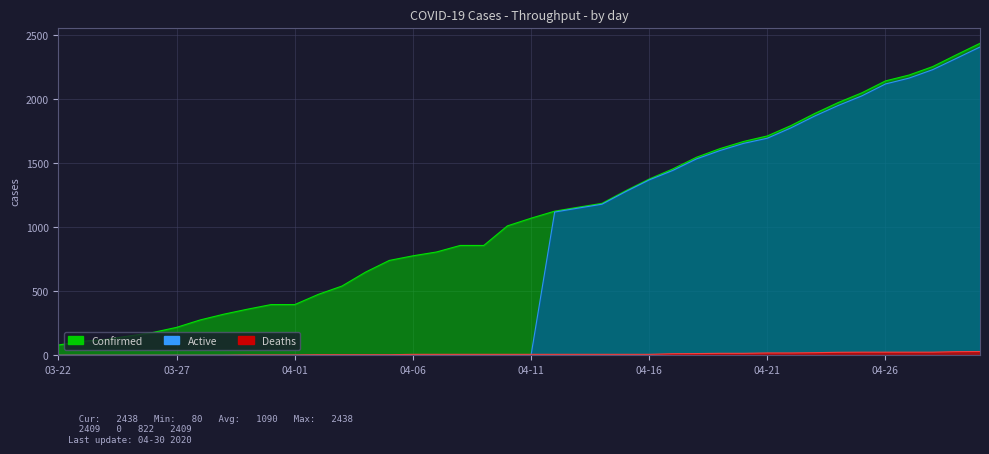

Reading left to right, list all the values displayed in this chart.

Confirmed: 80	109	124	151	178	218	276	321	360	396	396	476	541	650	741	777	807	858	858	1011	1071	1126	1157	1187	1285	1377	1456	1547	1615	1671	1714	1795	1889	1975	2051	2144	2190	2256	2348	2438
Deaths: 0	0	0	0	0	0	0	0	2	2	2	4	4	4	4	7	7	7	7	7	7	7	7	7	7	7	12	13	15	15	18	18	20	23	24	24	24	24	28	29
Active: 0	0	0	0	0	0	0	0	0	0	0	0	0	0	0	0	0	0	0	0	0	1119	1150	1180	1278	1370	1444	1534	1600	1656	1696	1777	1869	1952	2027	2120	2166	2232	2320	2409